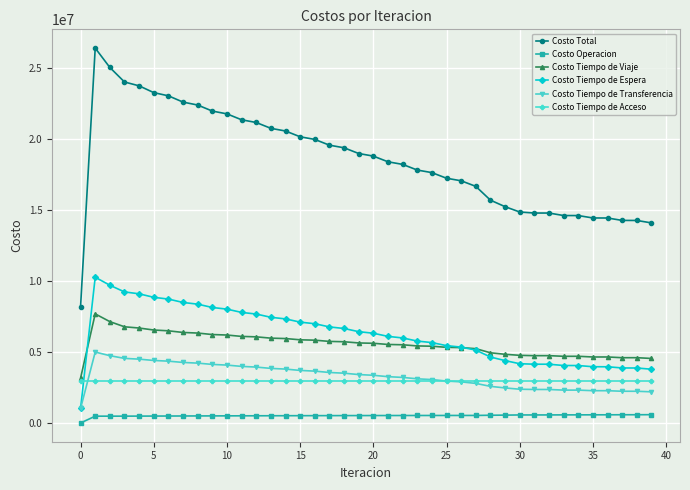

What is the average value of the Costo Tiempo de Espera series?

6213800.3